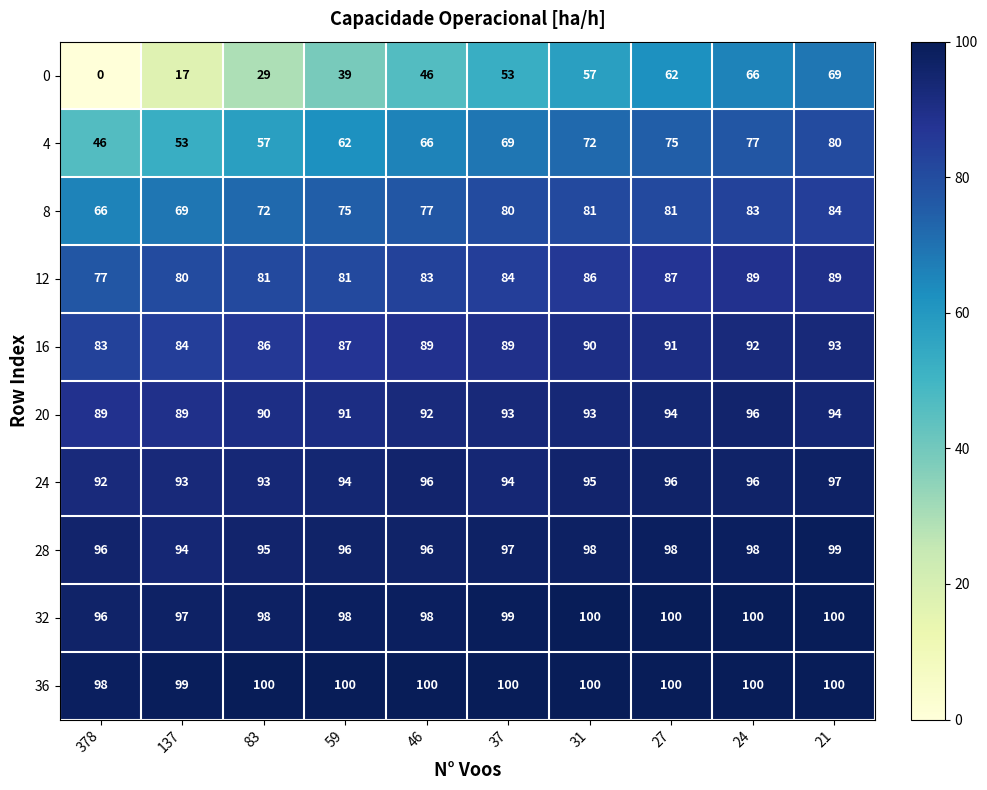

Rank the series at 137 from lowest to highest value.

0, 4, 8, 12, 16, 20, 24, 28, 32, 36